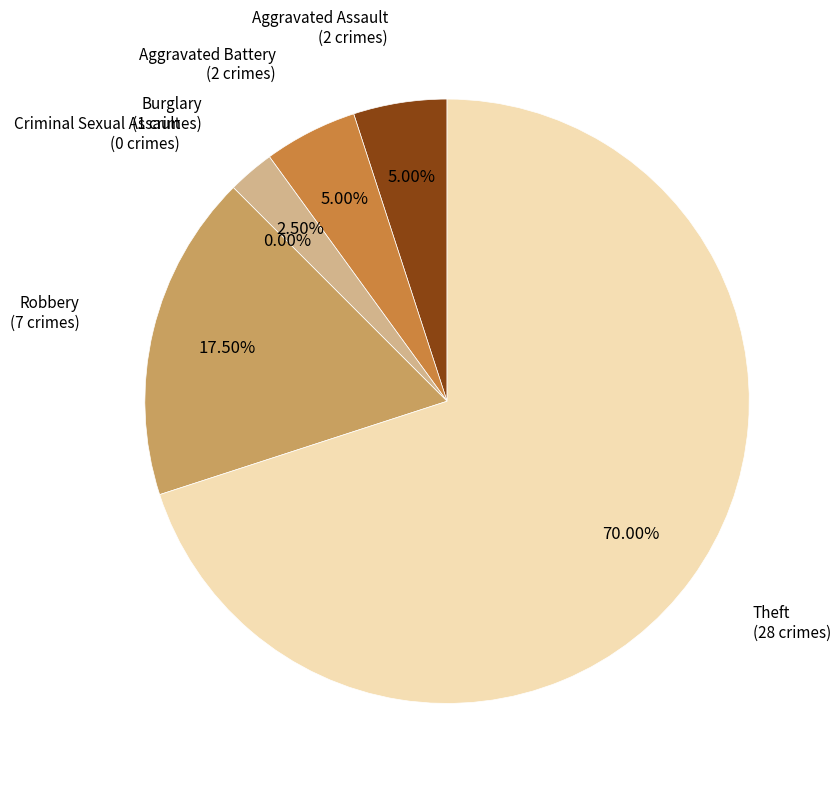

To the nearest percent, what is the average slice percentage?

17%